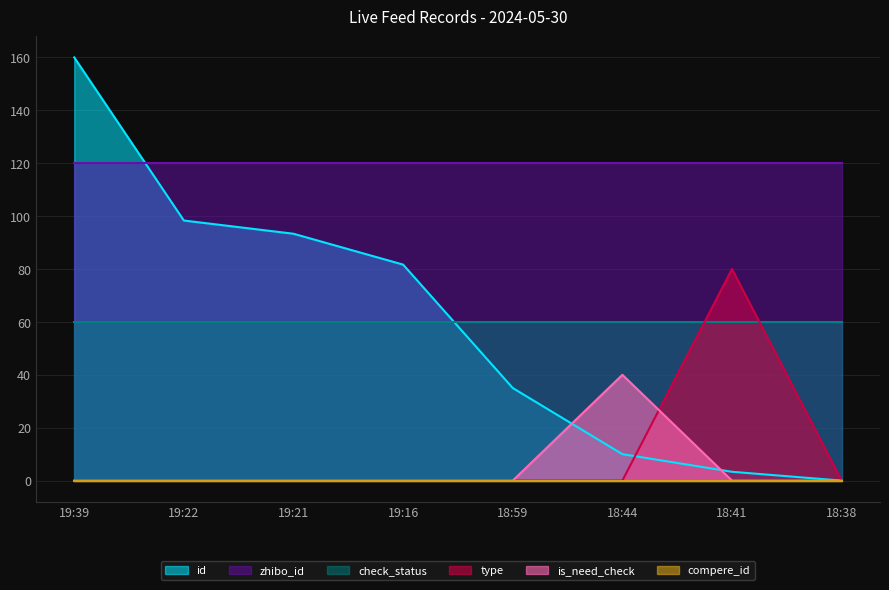

Is the value of id at 18:59 greater than the value of zhibo_id at 18:44?

No